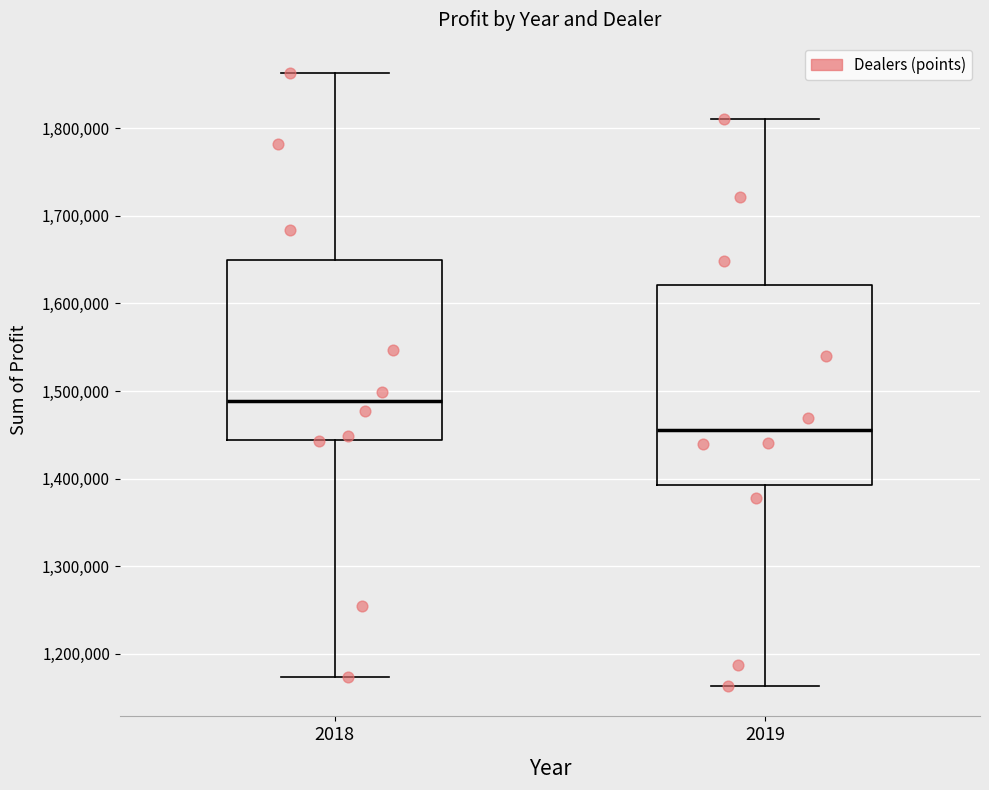

Where does the lower whisker of the box at x = 2018 end on the y-axis? The values are not printed on the chart, so give them approximately, as read against the axis.

1170000